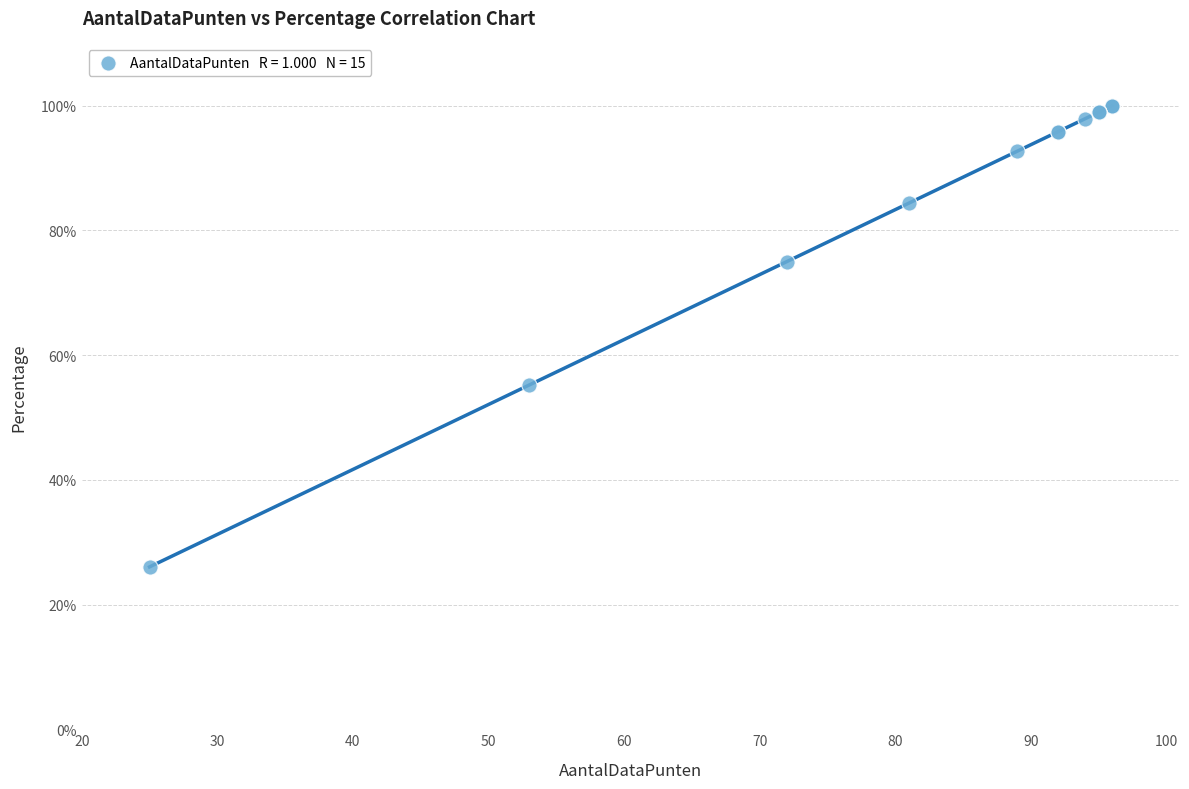

What Y value in the scatter plot is closest to 63?

55.2